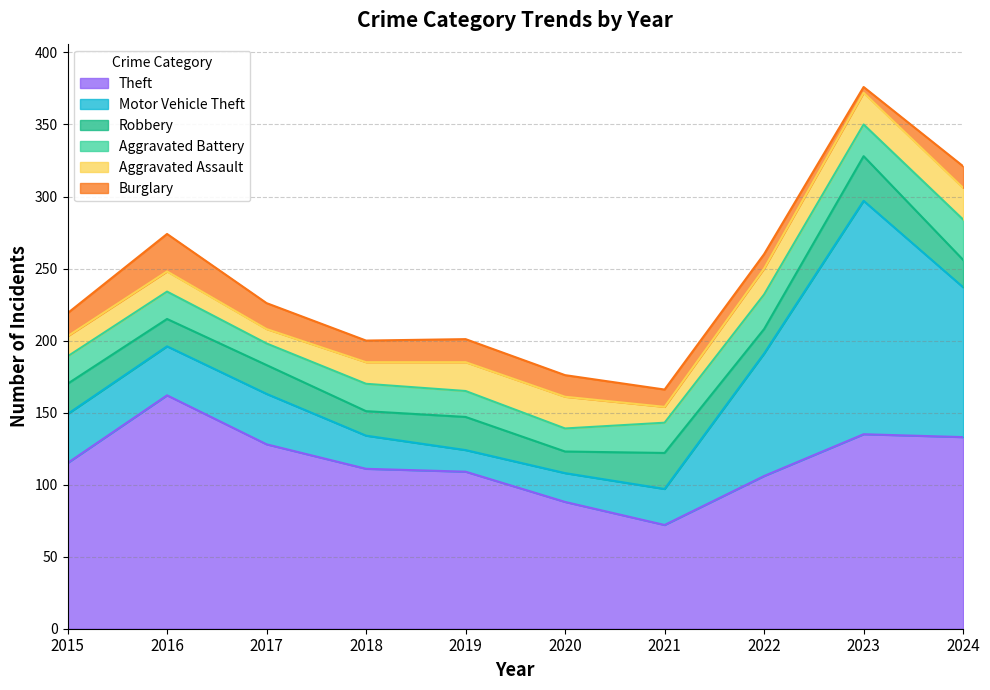

Which series has the largest range (max minus min)?

Motor Vehicle Theft